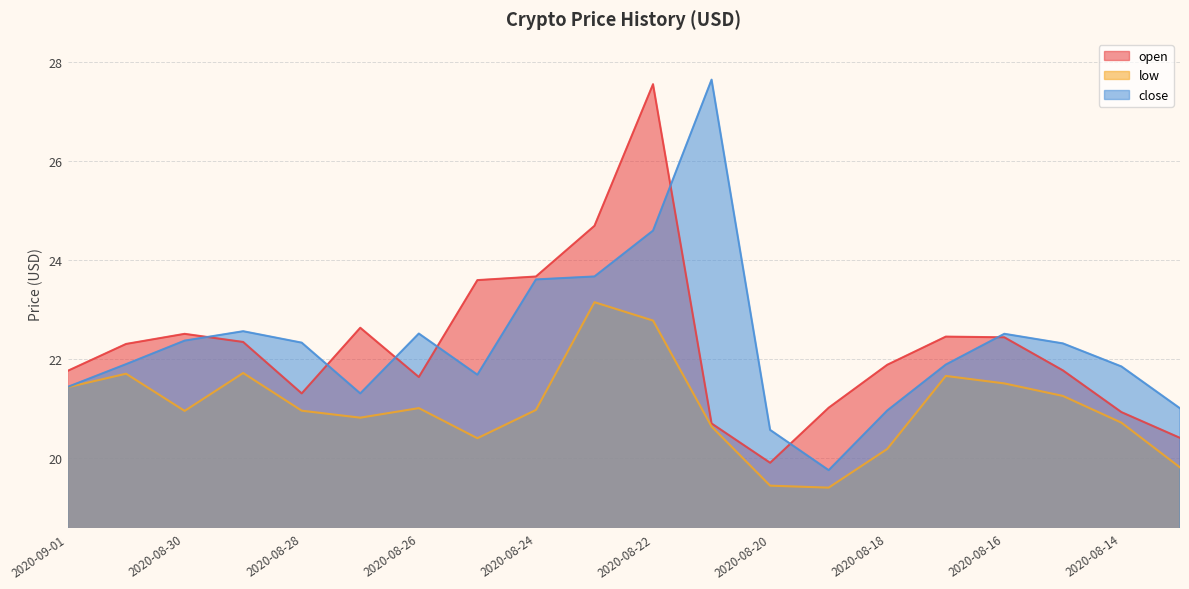

At which category is the sum across all series the highest?

2020-08-22